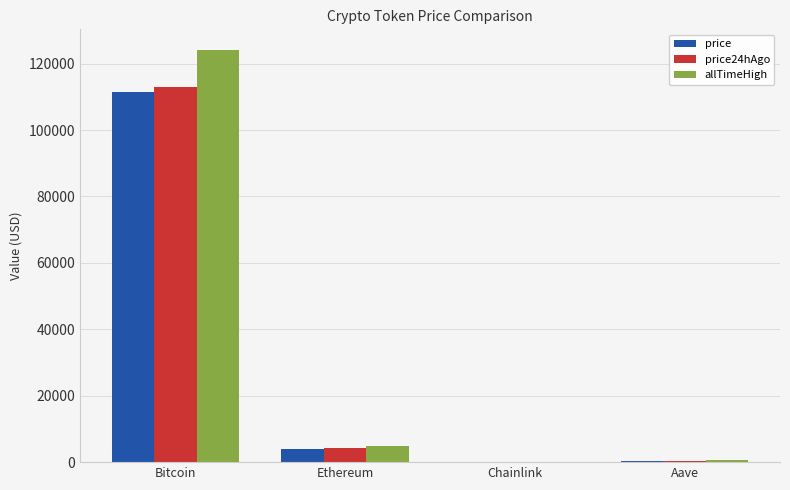

Between Bitcoin and Aave, which series saw the biggest shift?

allTimeHigh